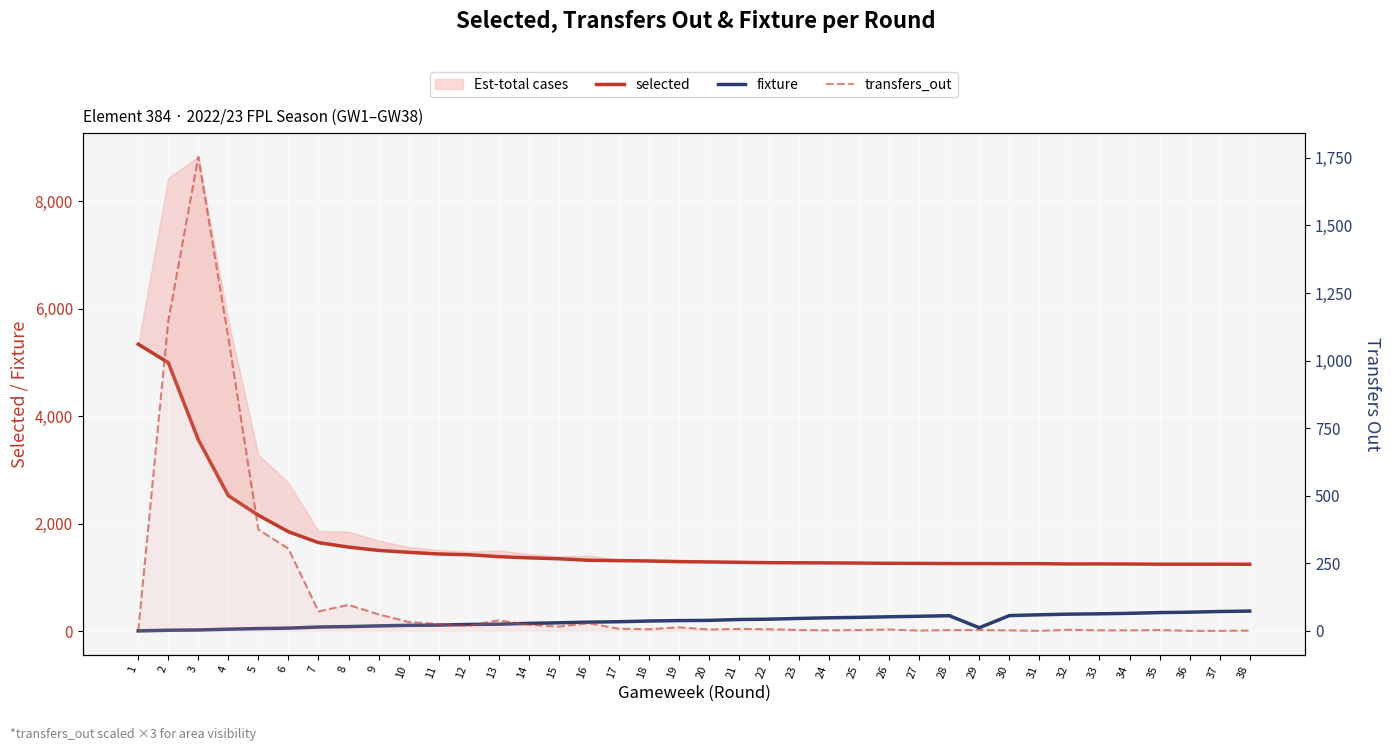

How many interior local valleys does the selected series have?

1